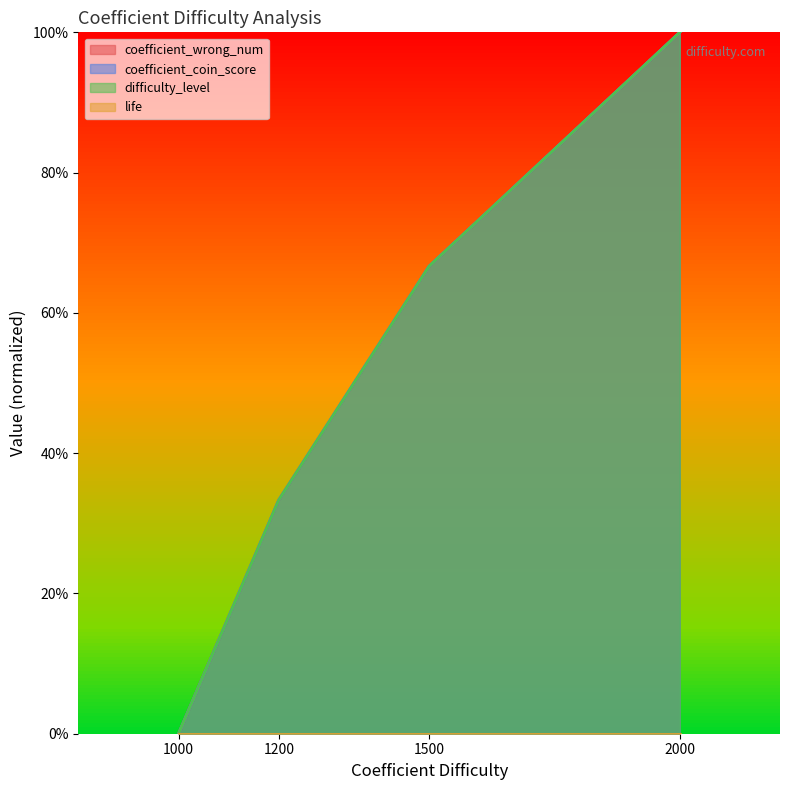

True or false: difficulty_level and coefficient_wrong_num cross at least once.

False